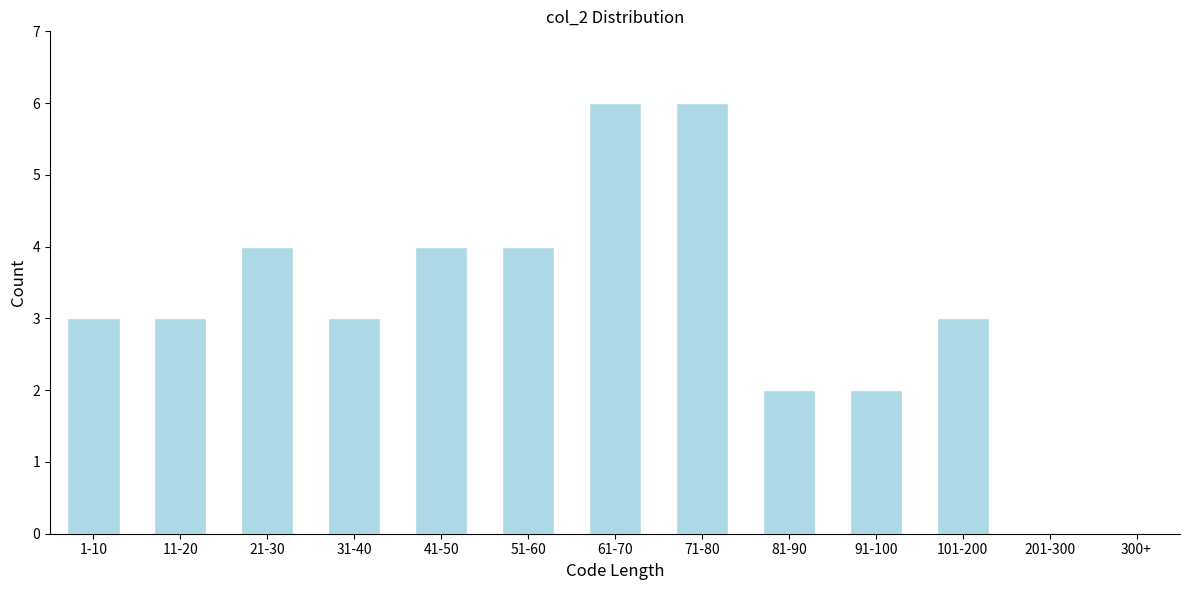

Reading left to right, list all the values displayed in this chart.

1-10=3	11-20=3	21-30=4	31-40=3	41-50=4	51-60=4	61-70=6	71-80=6	81-90=2	91-100=2	101-200=3	201-300=0	300+=0